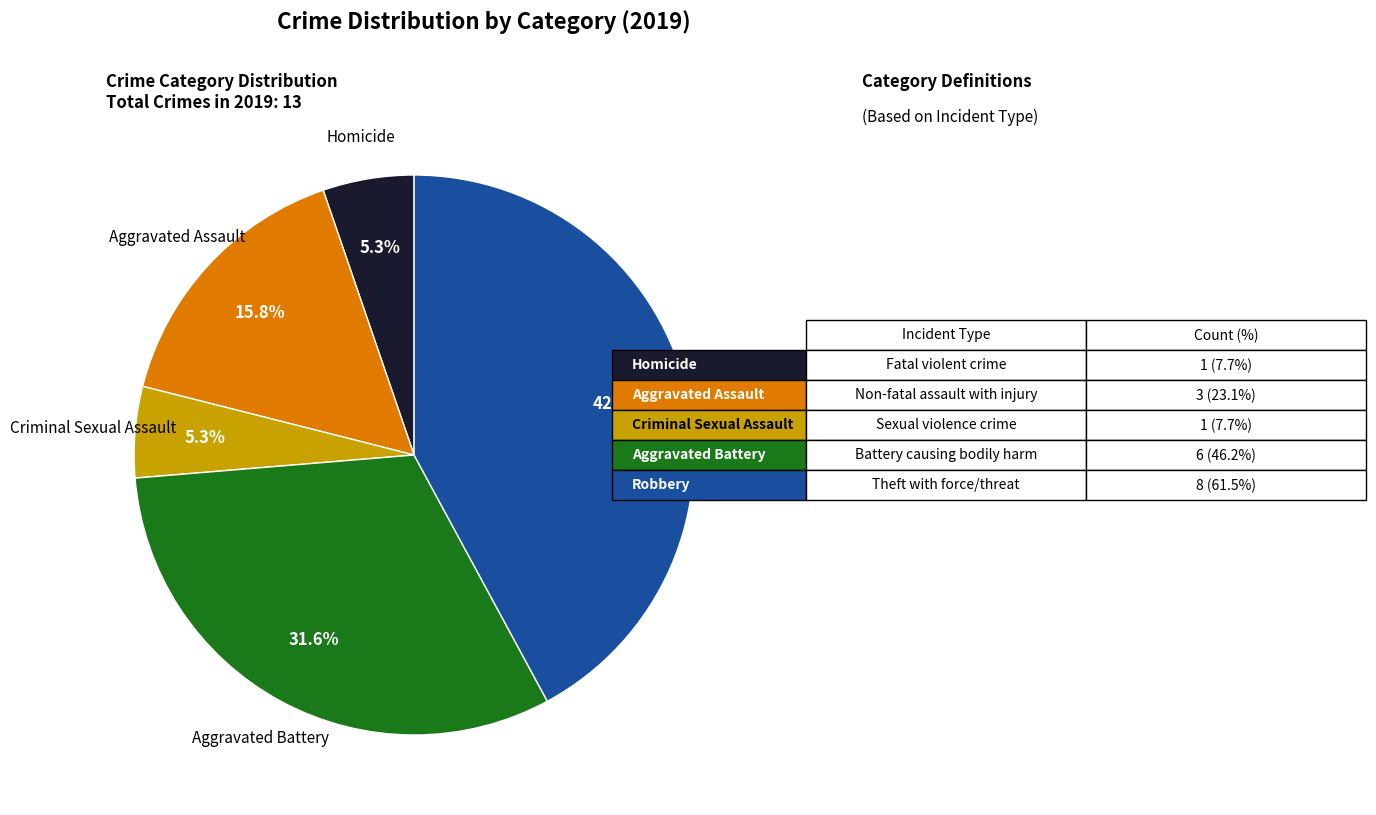

True or false: Criminal Sexual Assault accounts for 5% of the total.

True